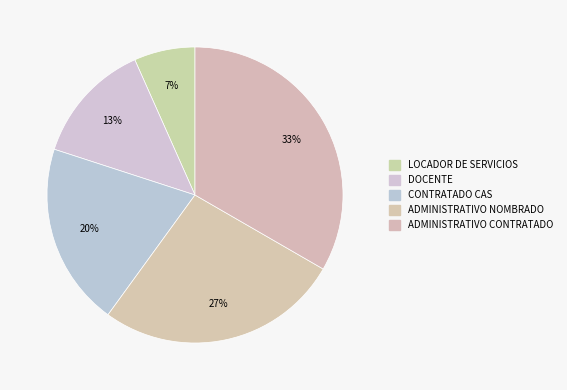

How many segments does this pie chart have?

5